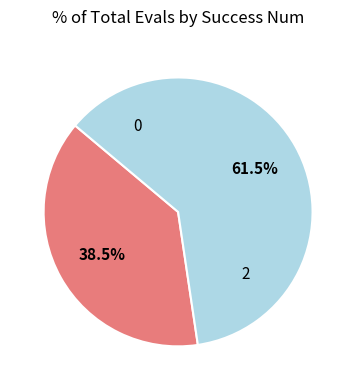

Is the sum of 0 and 2 greater than half?

Yes